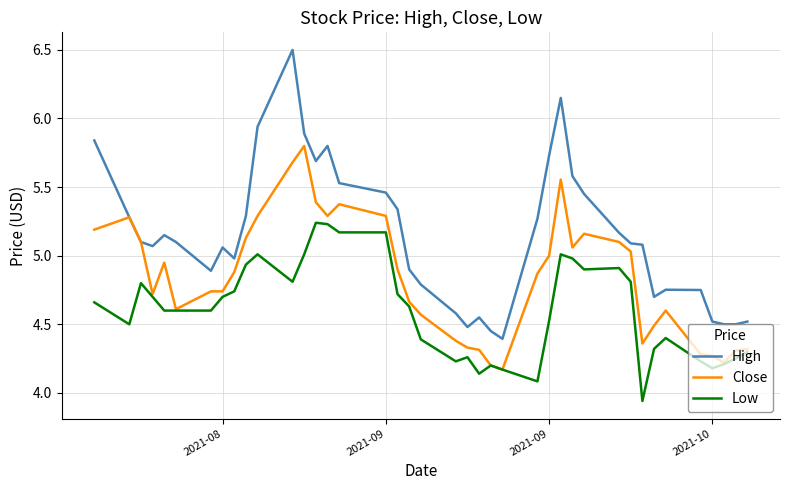

True or false: High has more than 1 interior local peaks.

True